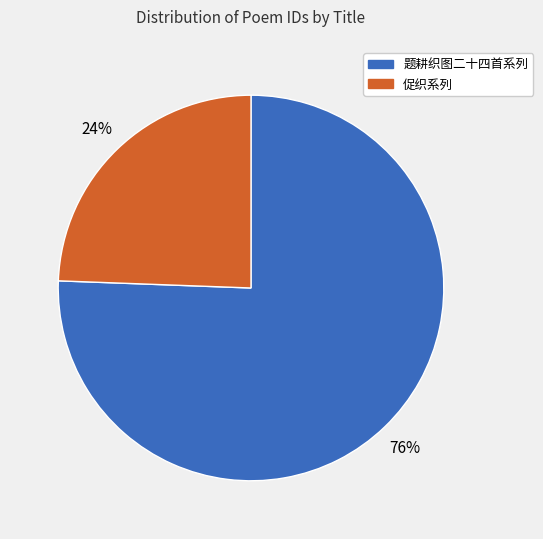

Is there any slice that represents more than half of the pie?

Yes